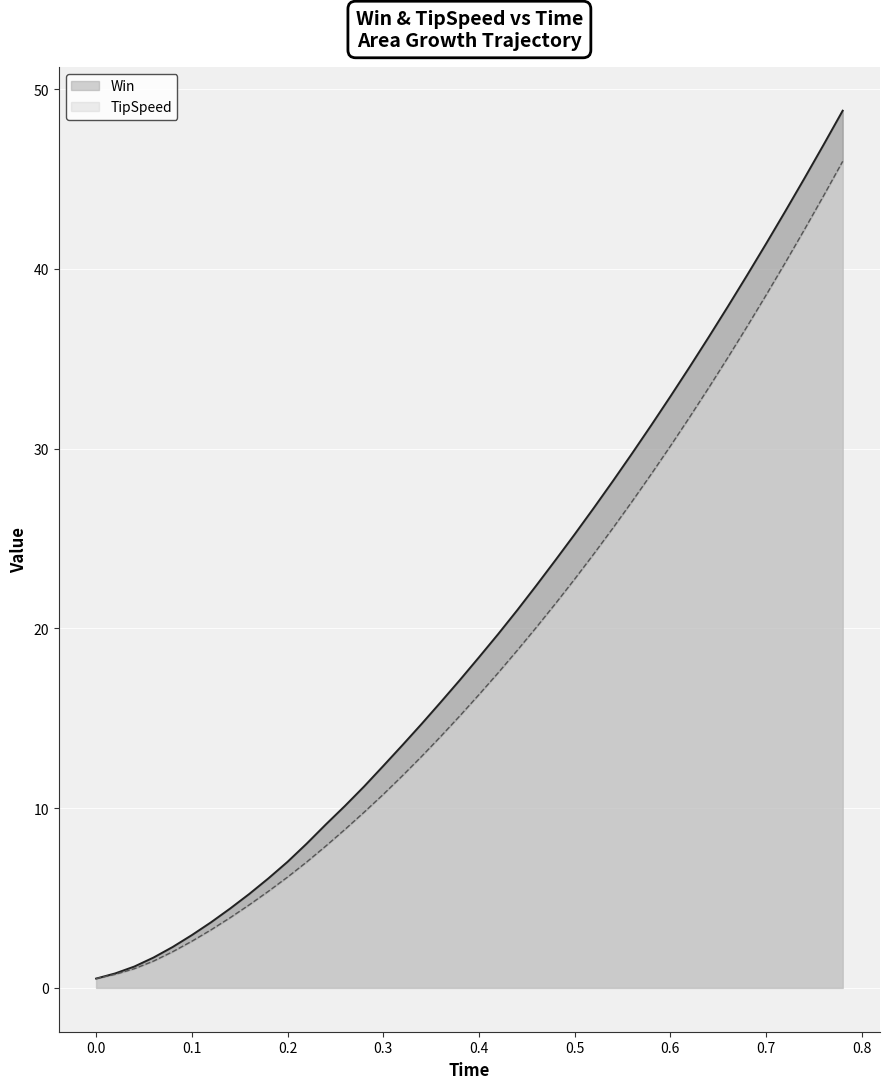

True or false: TipSpeed and Win intersect in this chart.

False